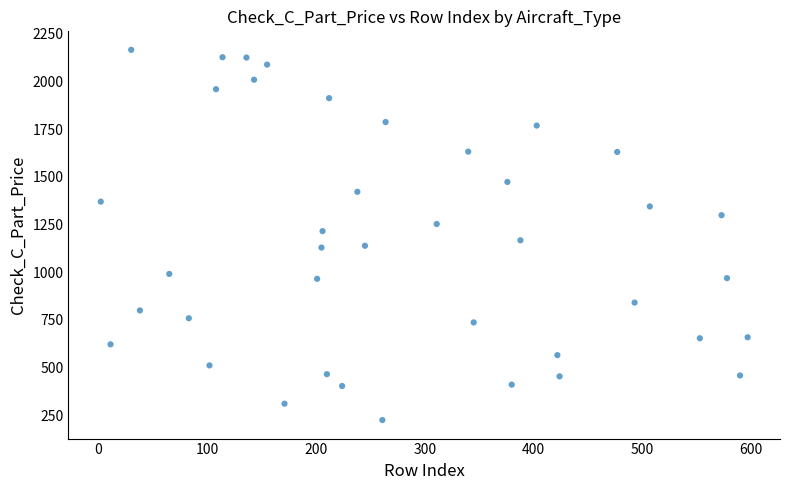

What is the range of Y values (max minus min)?

1941.9